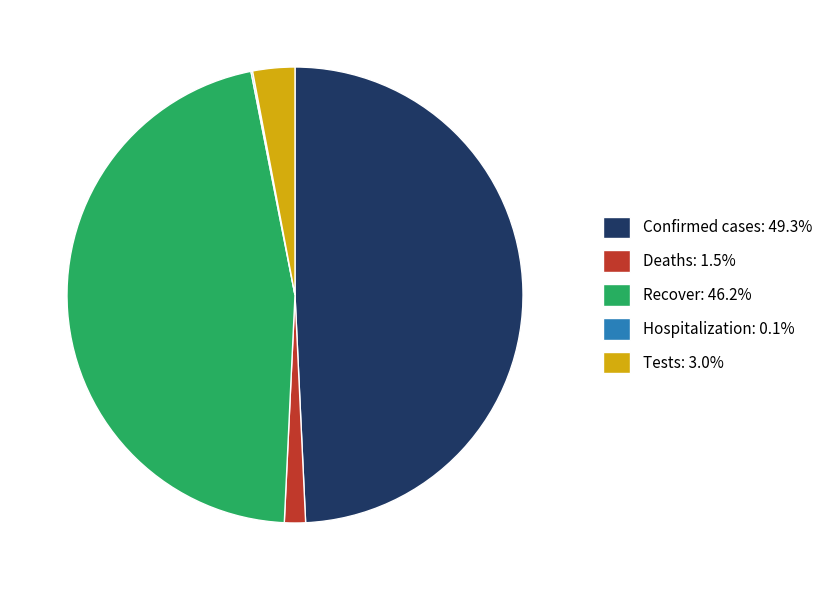

Does any single category account for the majority?

No